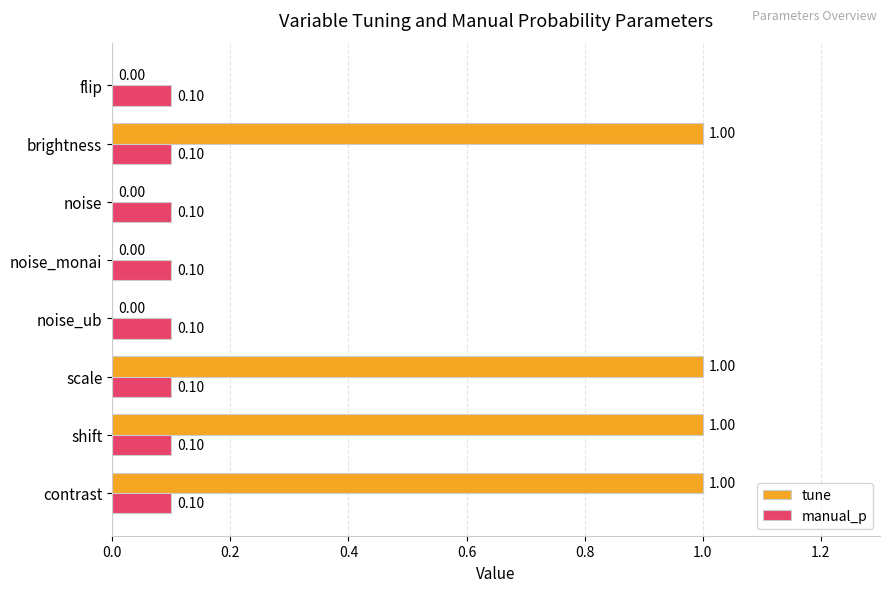

What is the total value across all series at contrast?

1.1